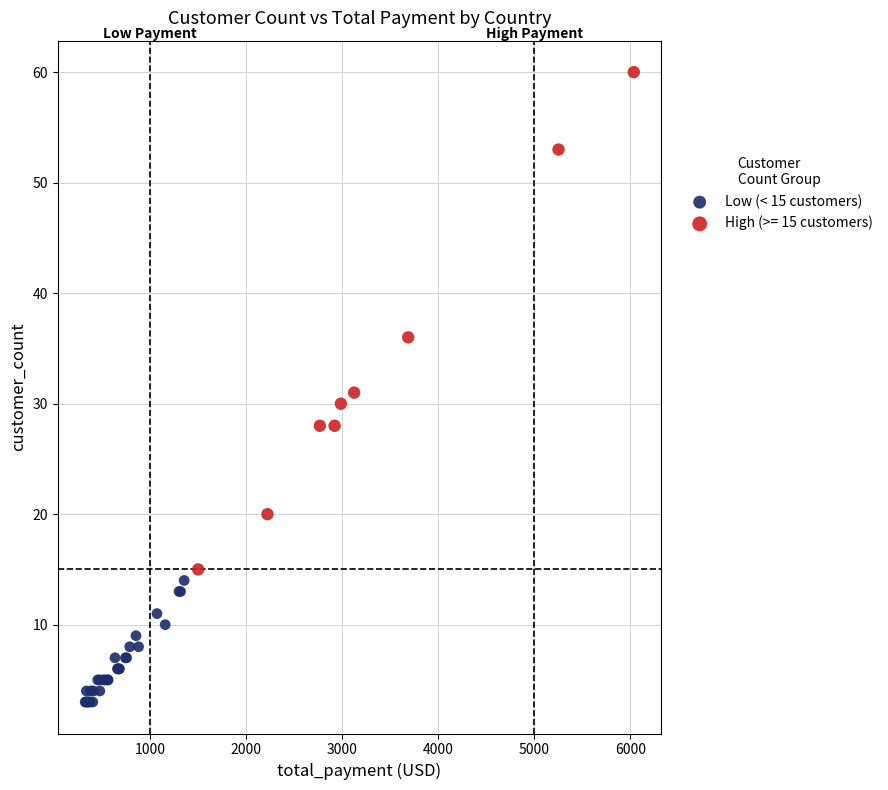

Which series has the widest spread of Y values?

High (>= 15 customers)